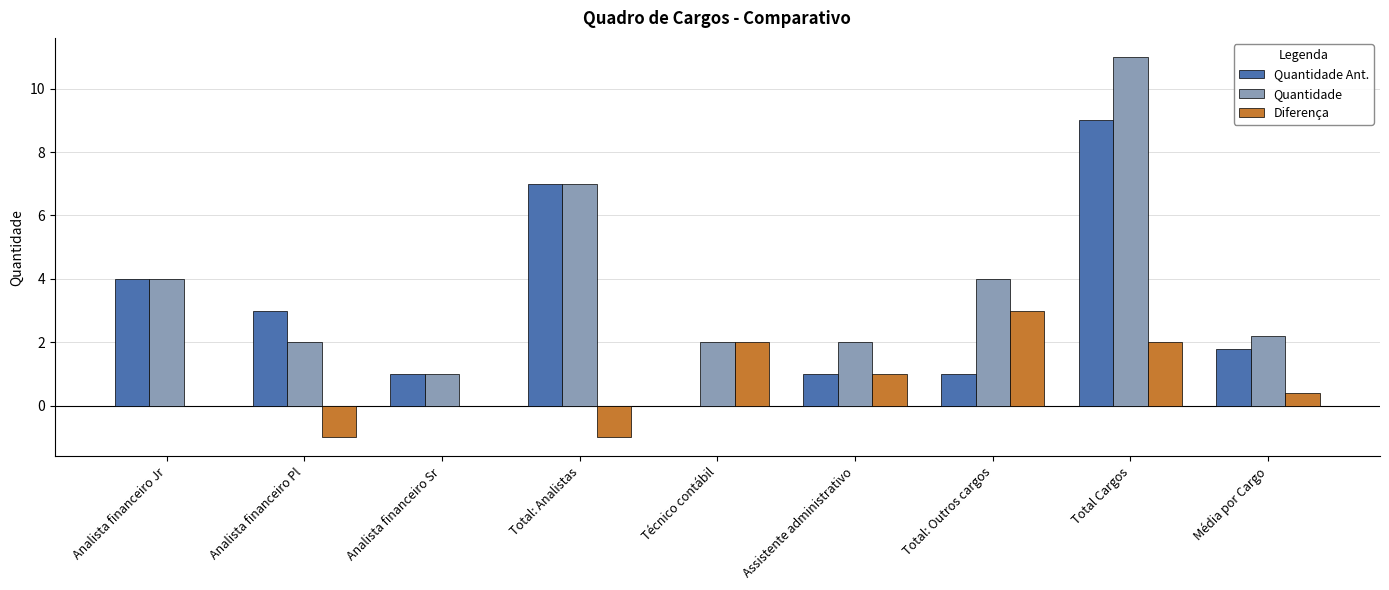

What is the sum of the Quantidade values at Total Cargos and Analista financeiro Sr?

12.0